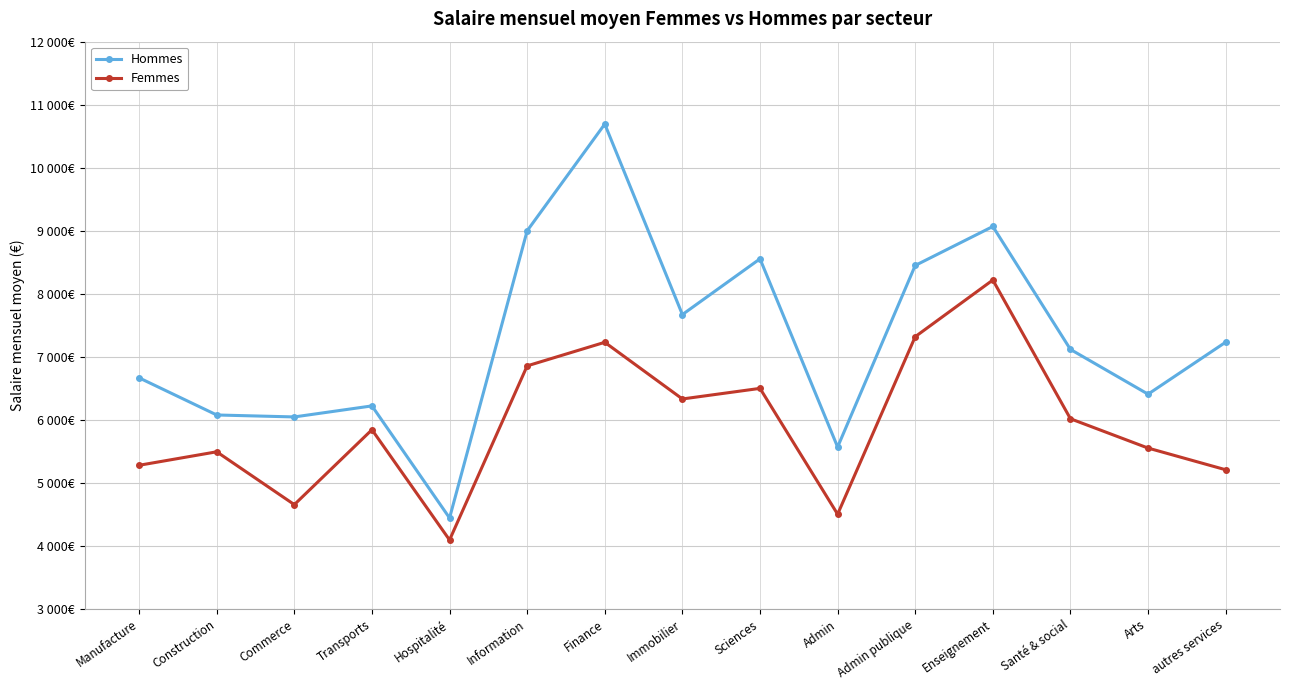

Where is the first local minimum for Hommes?

Commerce